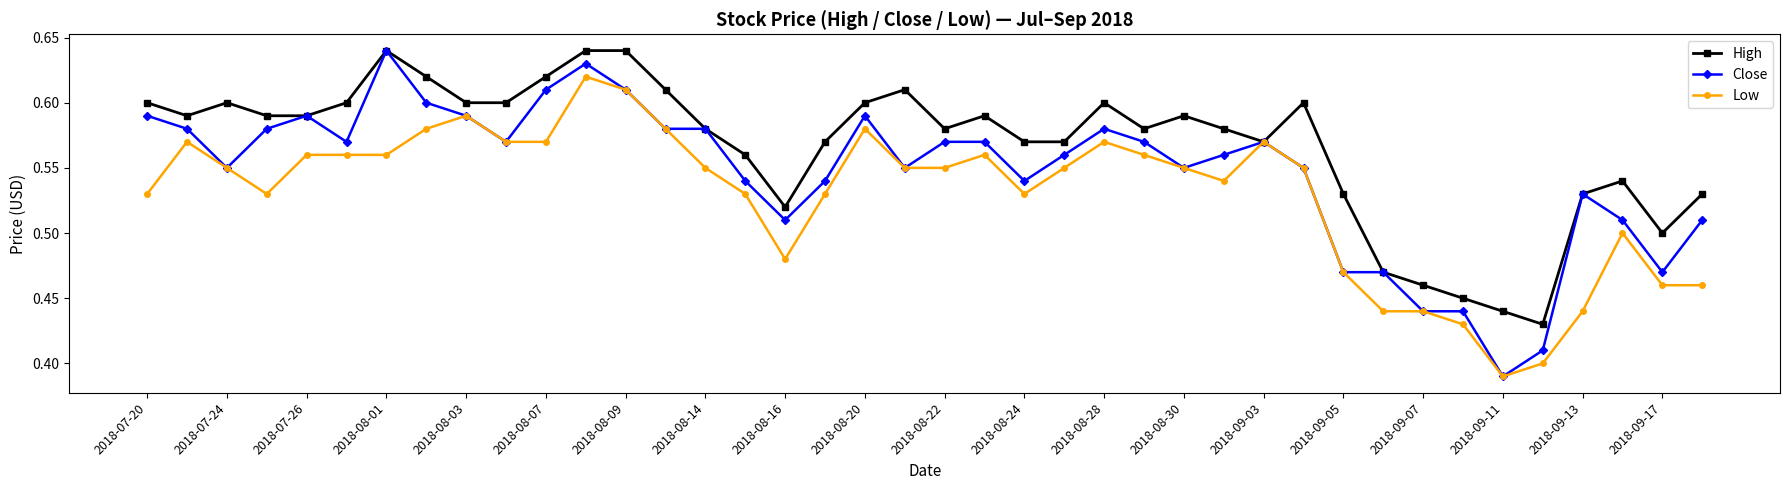

Count the number of data series in this chart.

3